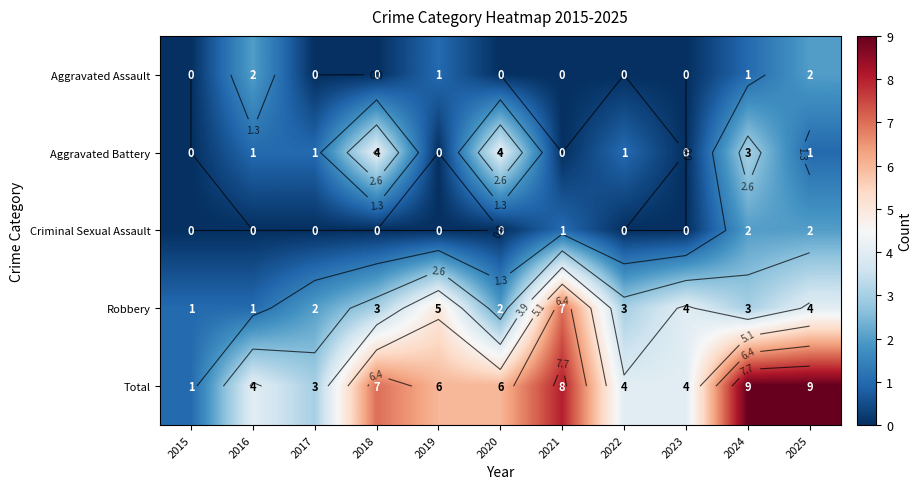

At which category is the sum across all series the highest?

2024